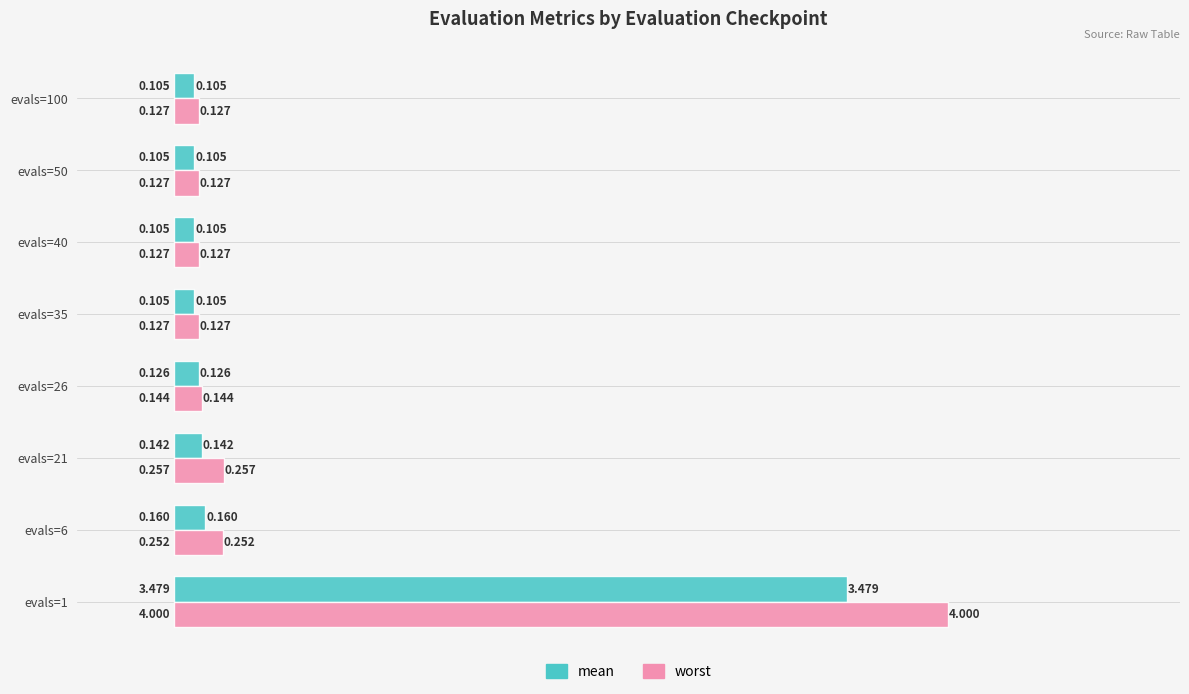

Which series has the largest range (max minus min)?

worst